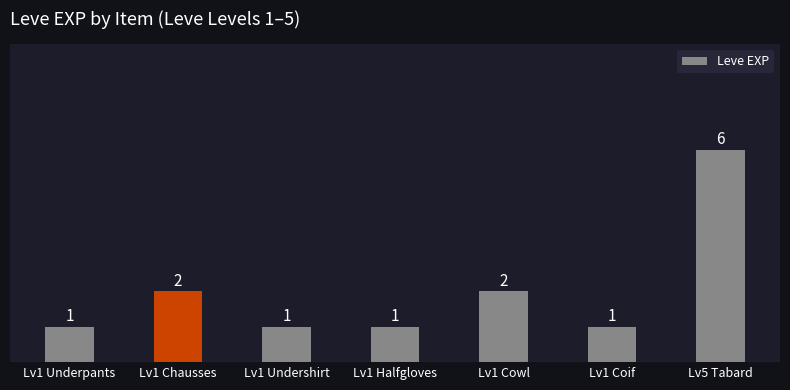

How many data points are above 1?

3